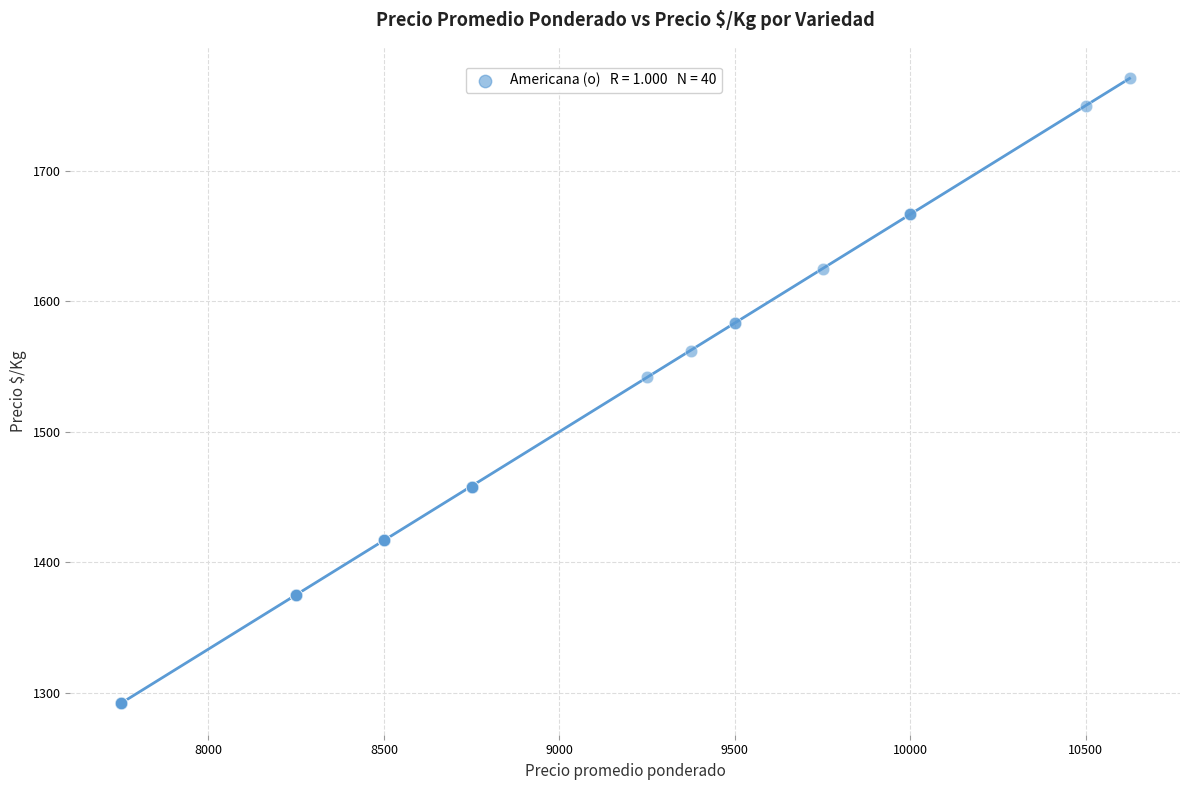

What Y value in the scatter plot is closest to 1531?

1542